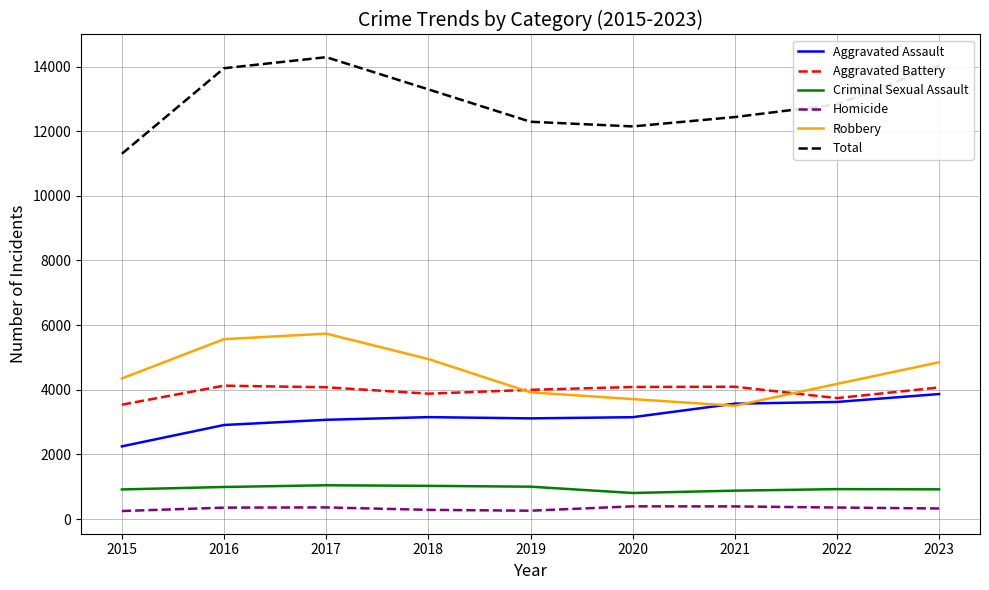

What is the difference between the Robbery values at 2015 and 2021?

845